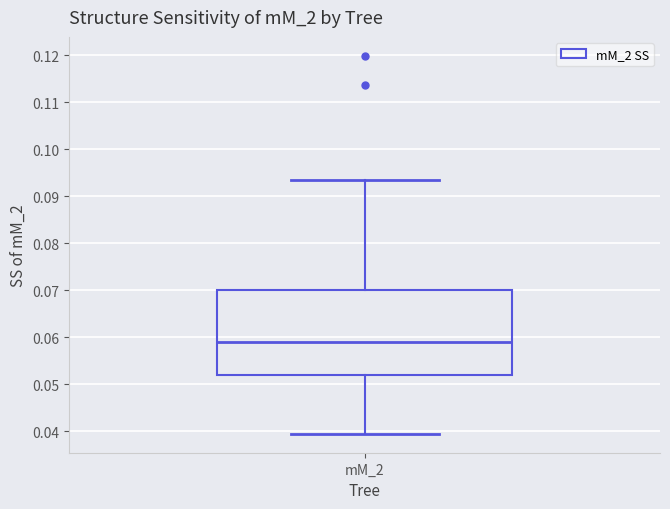

Read this box plot against the y-axis: the position of the median line, the range covered by the box, and the ends of both whiskers. The values are not printed on the chart, so give them approximately, as read against the axis.

median 0.059, box 0.052 to 0.070, whiskers 0.040 to 0.093